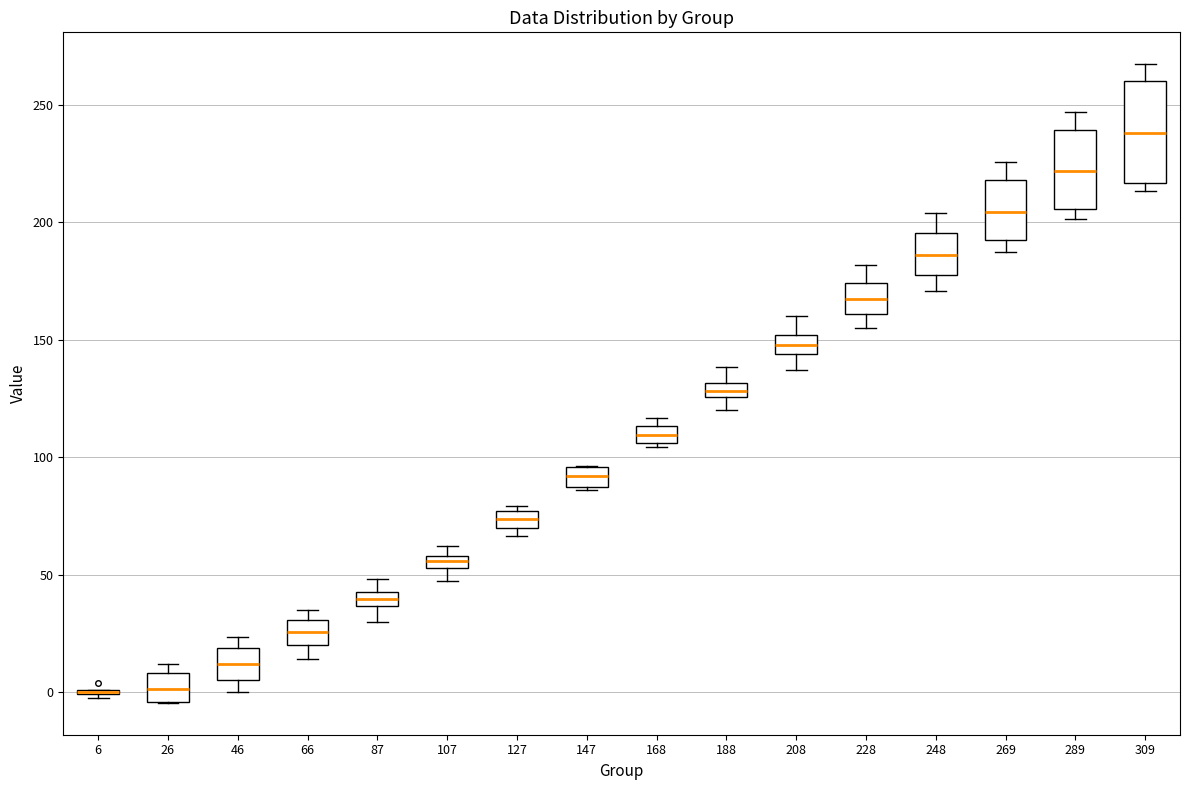

Where is the upper edge of the box at x = 269 on the y-axis? The values are not printed on the chart, so give them approximately, as read against the axis.

220